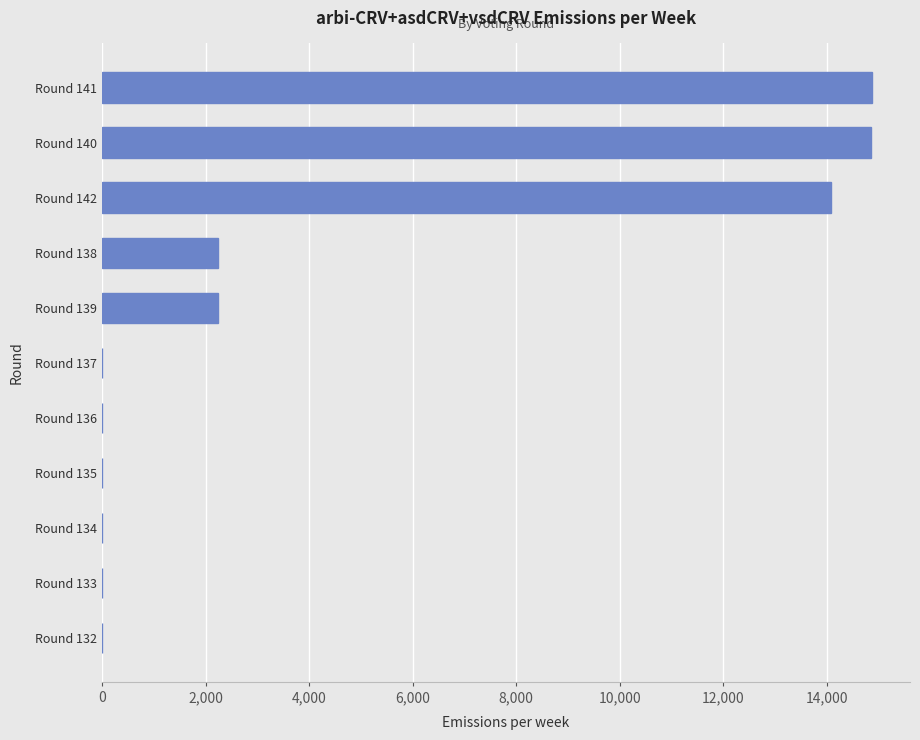

What is the greatest value displayed?

14864.3